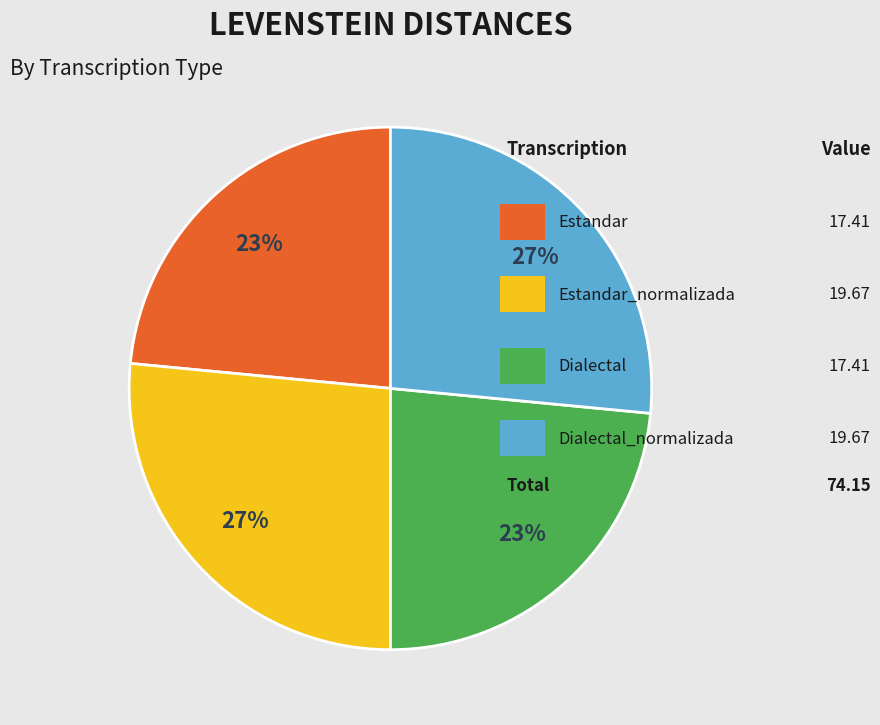

Is there any slice that represents more than half of the pie?

No